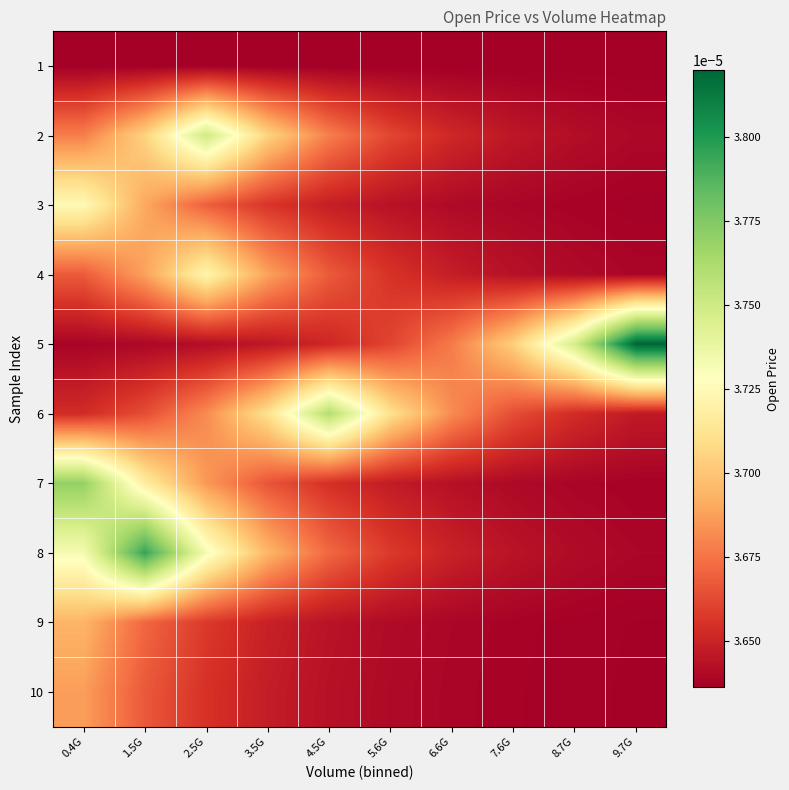

Rank the series by their maximum value, from highest to lowest.

5, 8, 7, 6, 2, 3, 4, 9, 10, 1